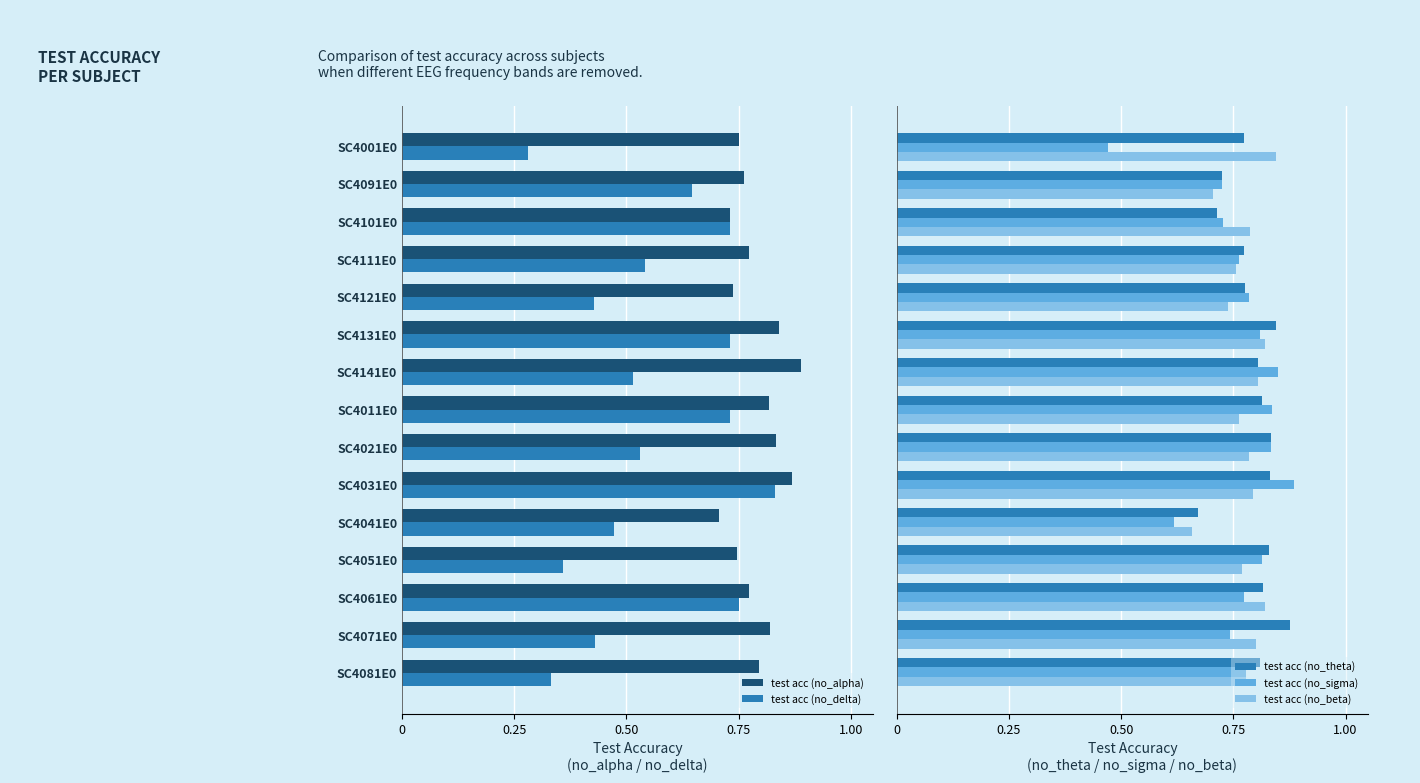

Is the value of test acc (no_alpha) at SC4111E0 greater than the value of test acc (no_delta) at SC4141E0?

Yes